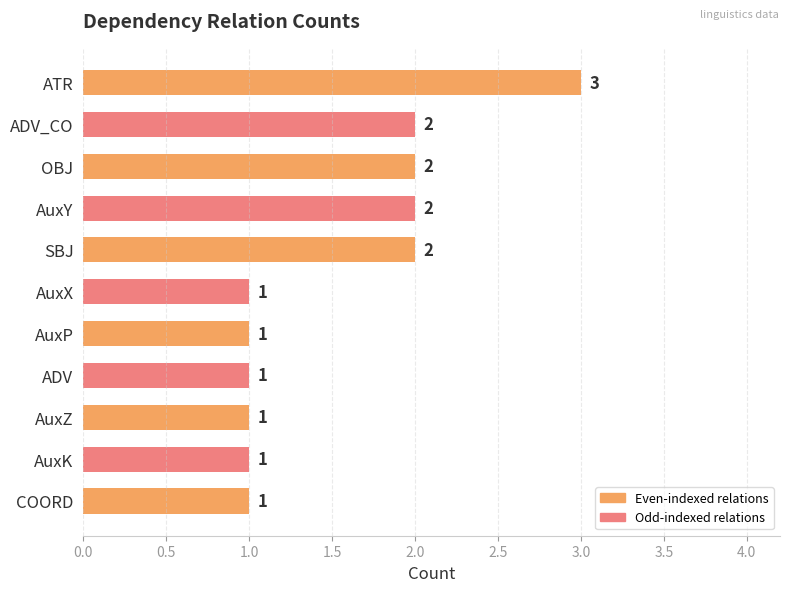

What is the minimum value shown in the chart?

1